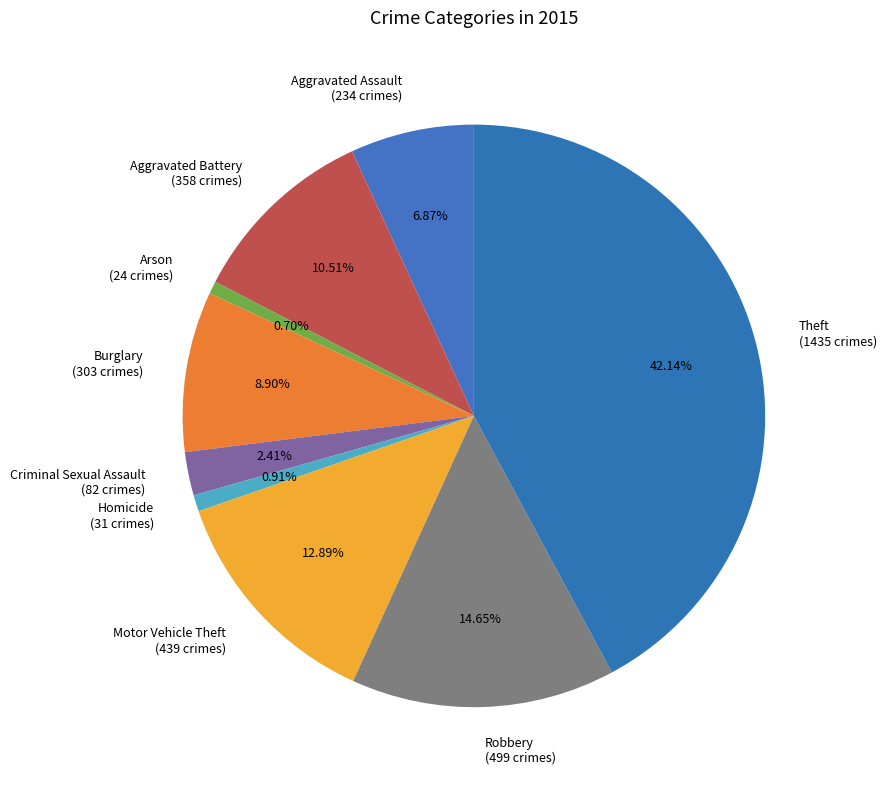

What is the largest slice in the pie chart?

Theft